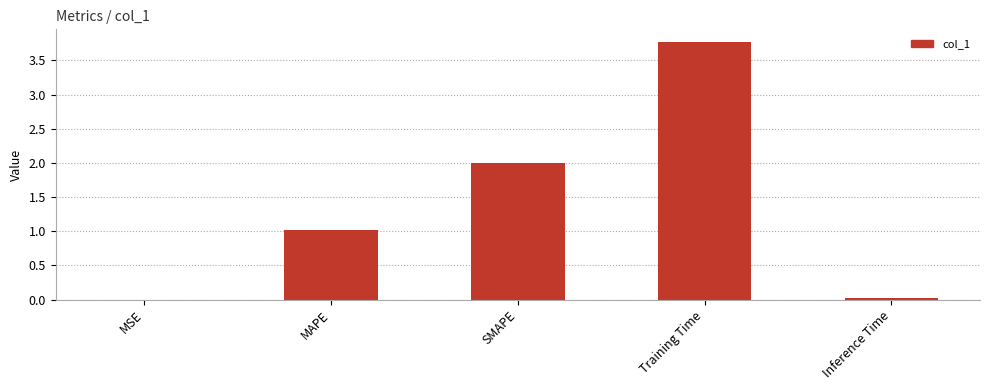

What is the change in value from MAPE to Training Time?

+2.7